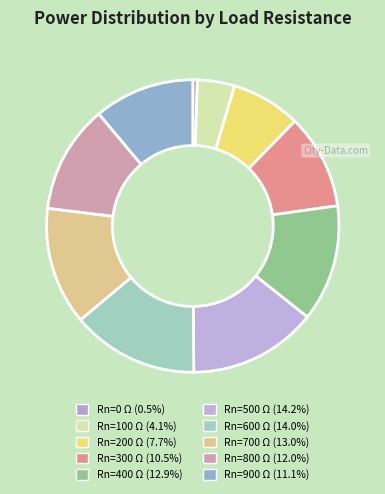

Does Rn=700 represent more than half of the total?

No